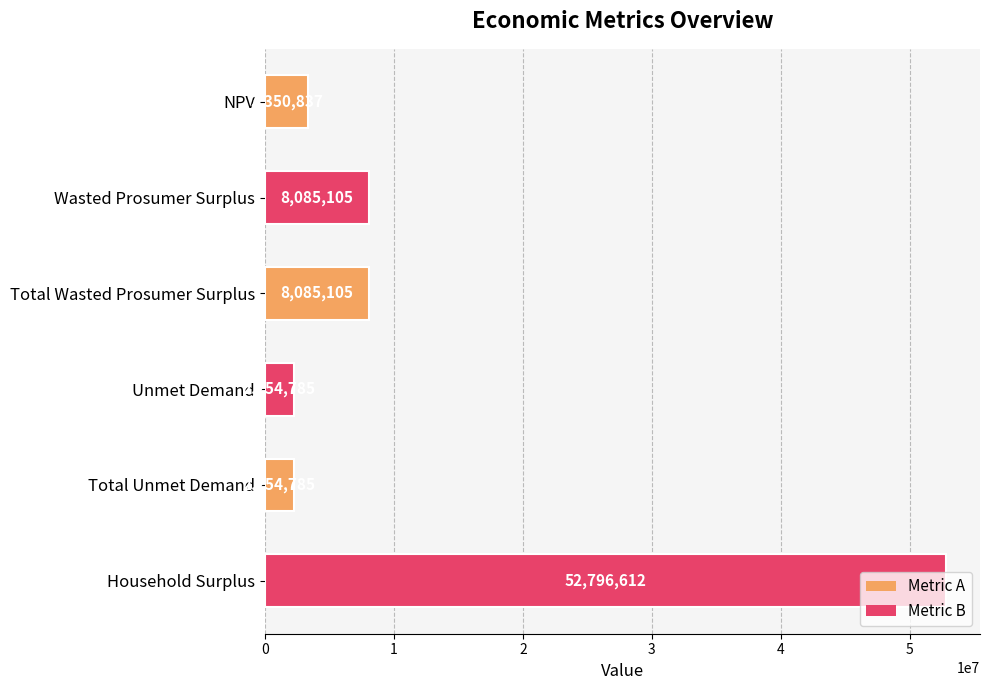

The value at NPV is 3350837.5. True or false?

True